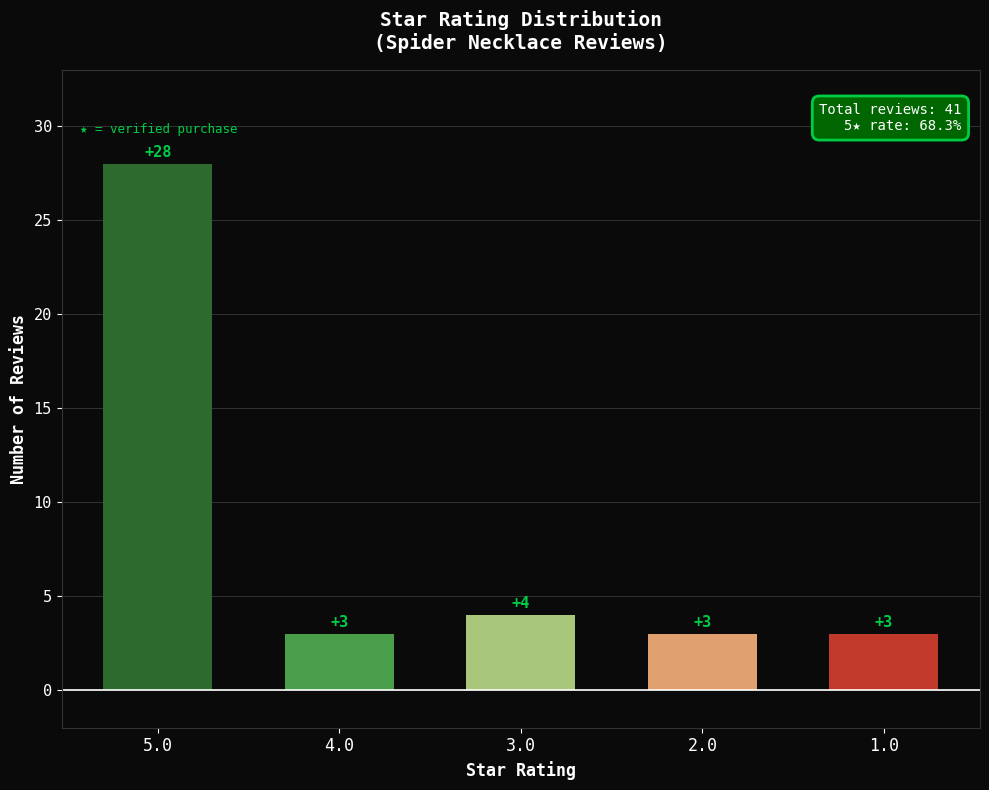

What is the value of the 2nd bar from the left?

3